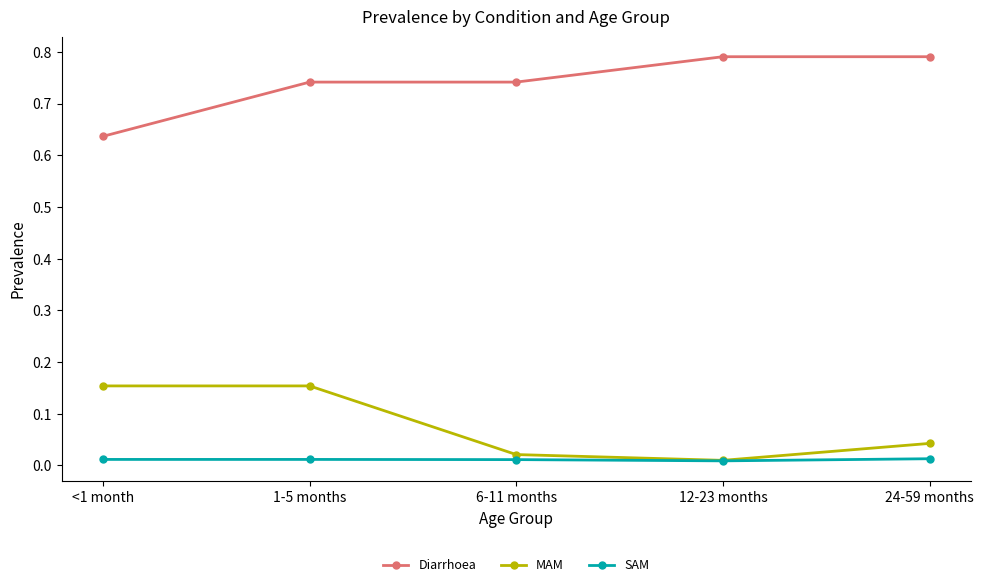

How many lines are shown in the chart?

3